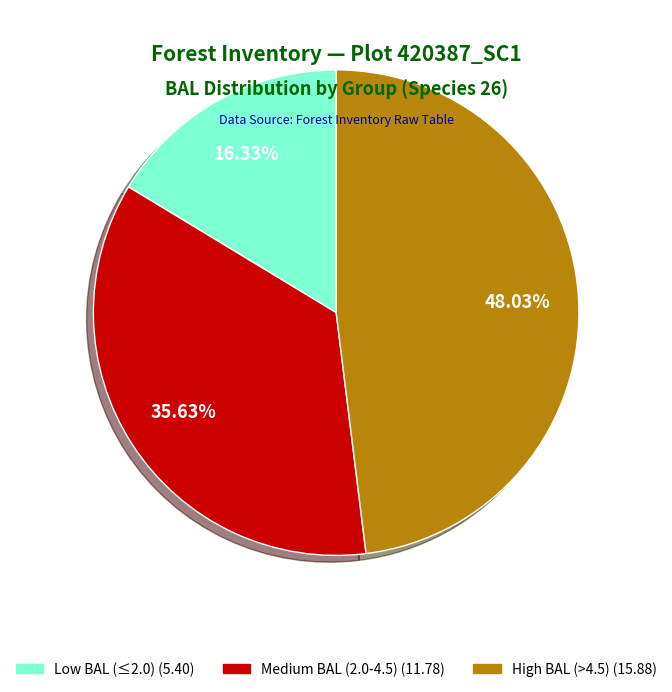

Does any single category account for the majority?

No